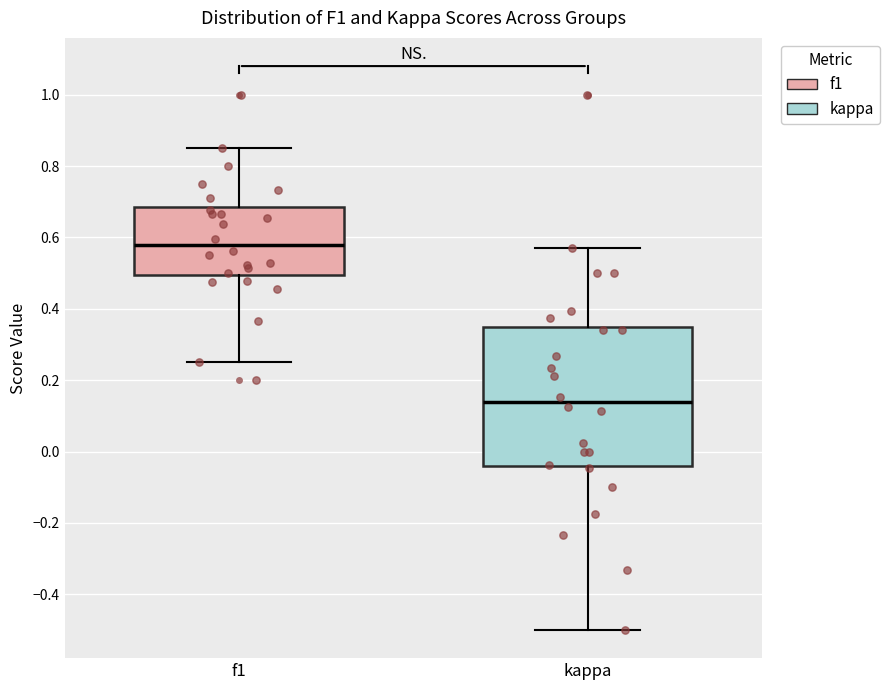

Where is the lower edge of the box for f1 on the y-axis? The values are not printed on the chart, so give them approximately, as read against the axis.

0.50